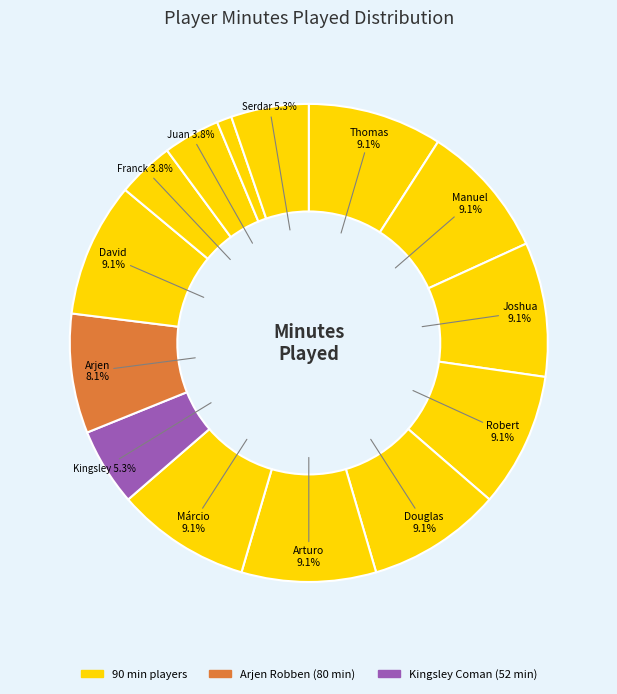

How many segments does this pie chart have?

14